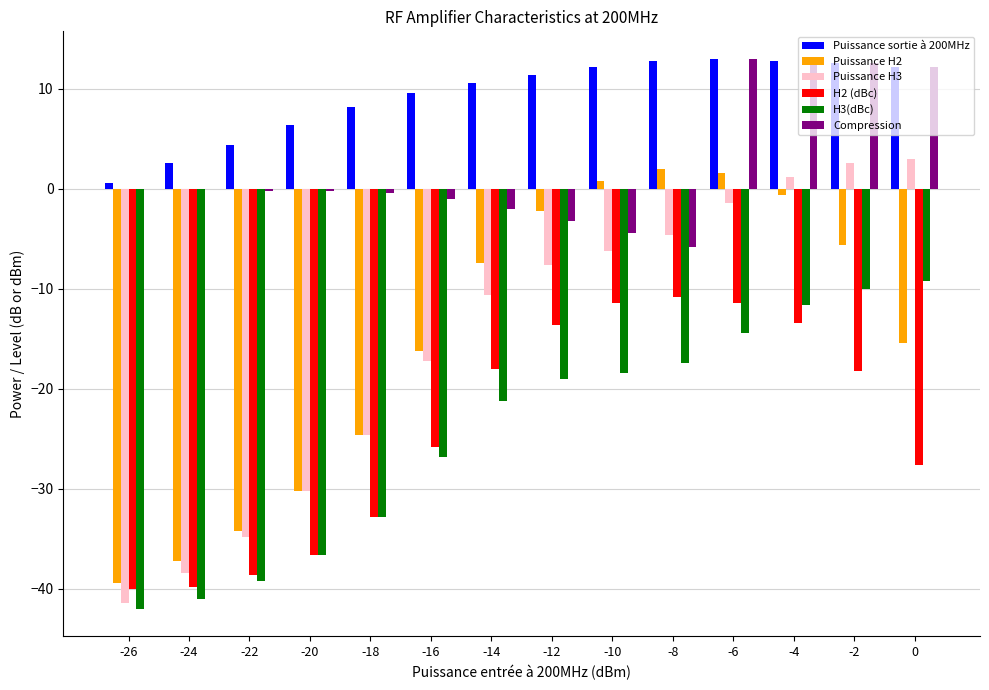

Which series changed the most between -24 and -8?

Puissance H2